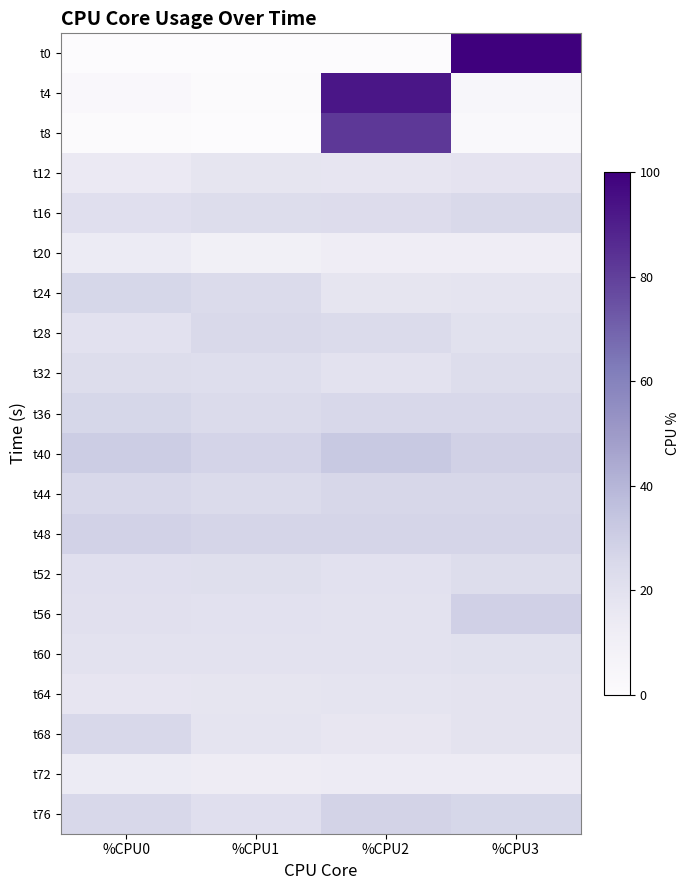

What is the total value across all series at %CPU1?

356.9